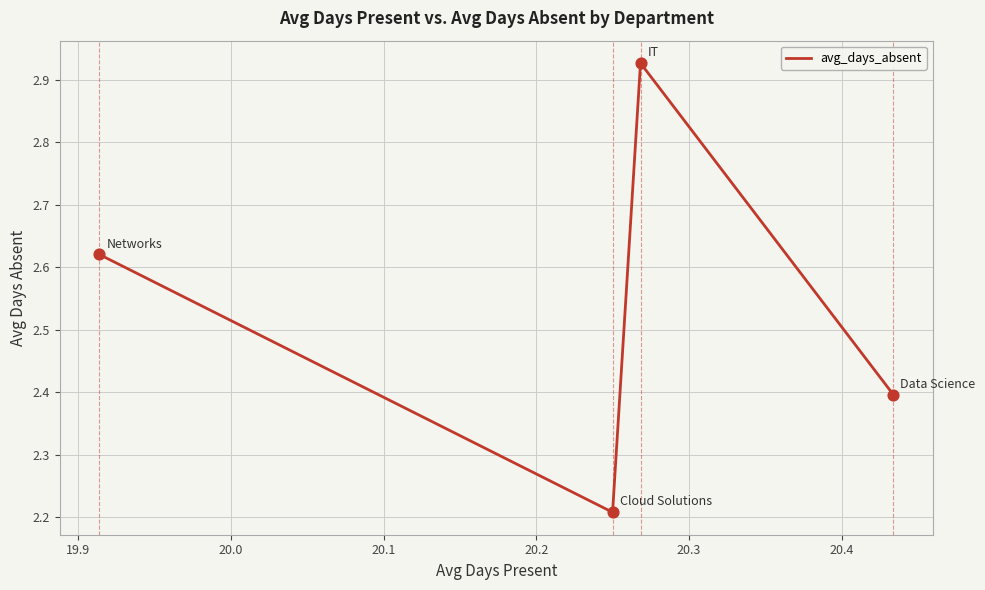

What is the ratio of the value at 19.9 to the value at 20.0?

1.3